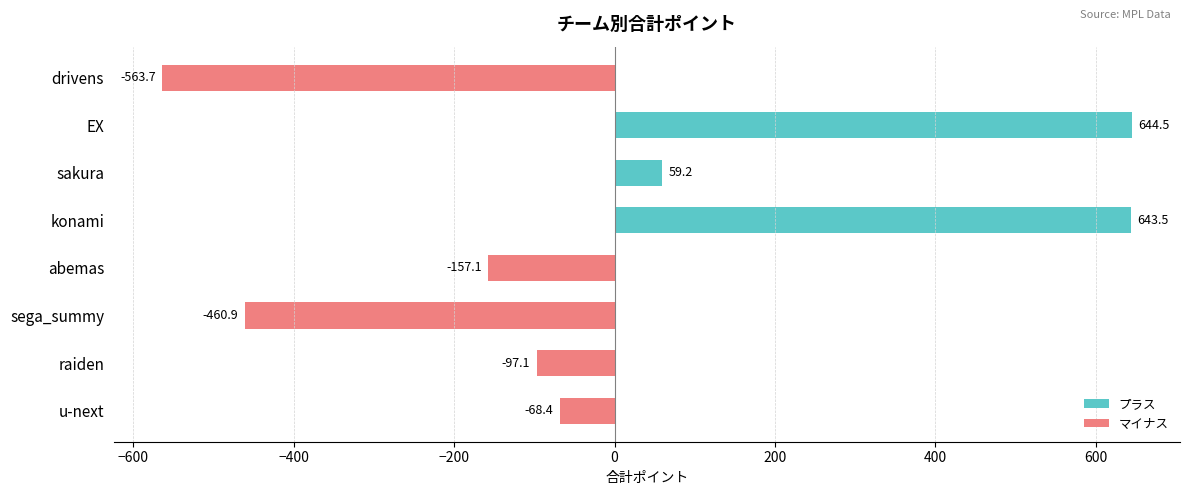

Count the number of categories in the chart.

8